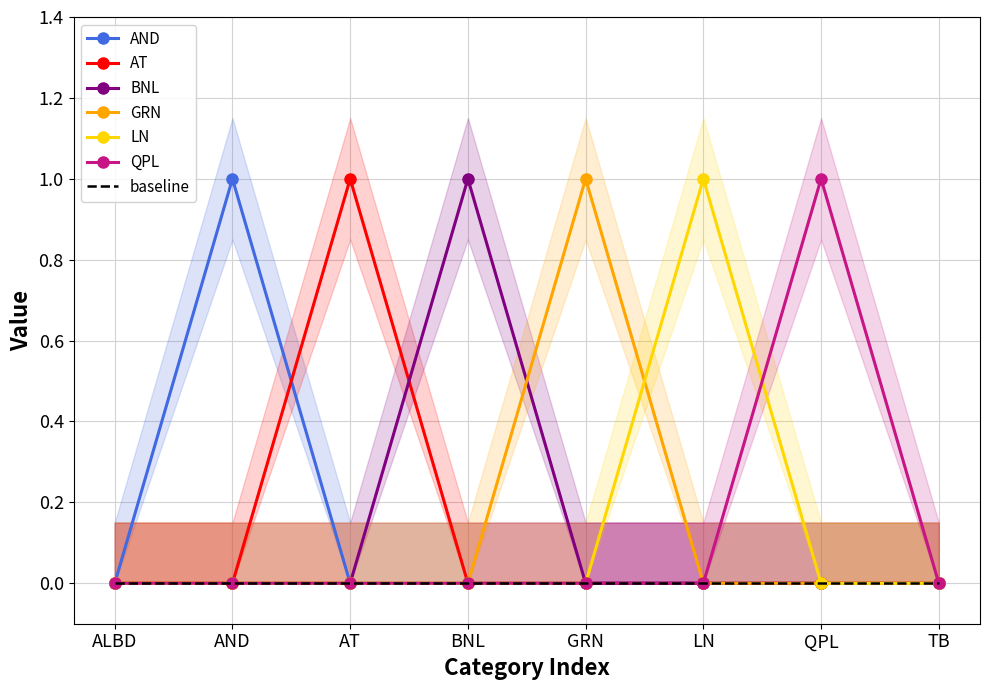

How many values in the AT series exceed 0?

1